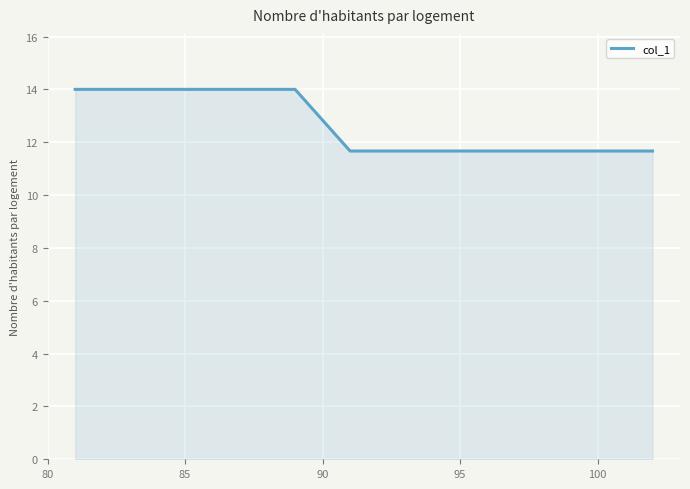

What is the difference between the maximum and minimum values?

2.3